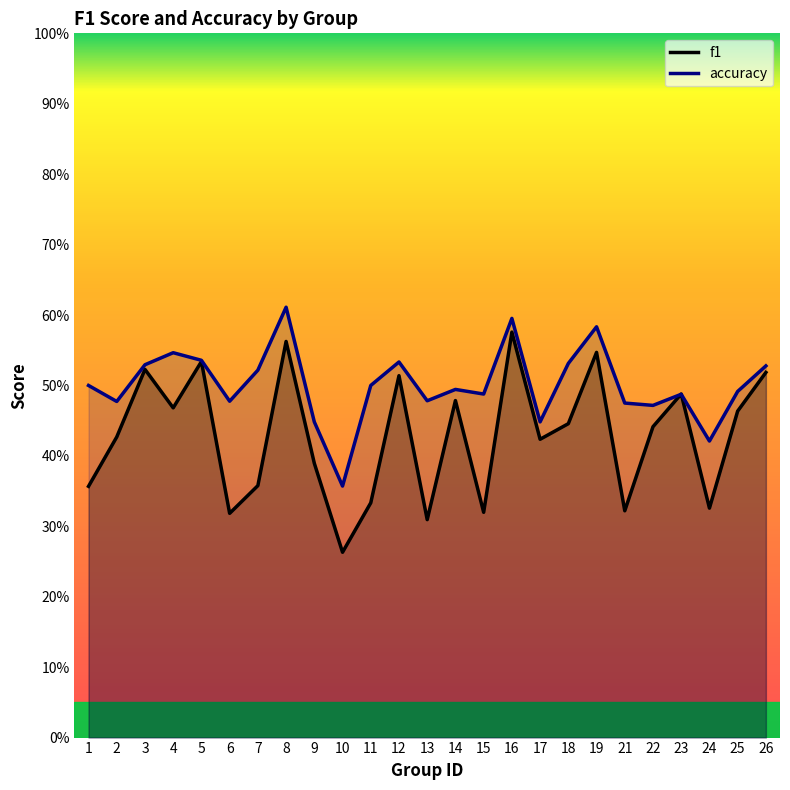

True or false: accuracy and f1 cross at least once.

True